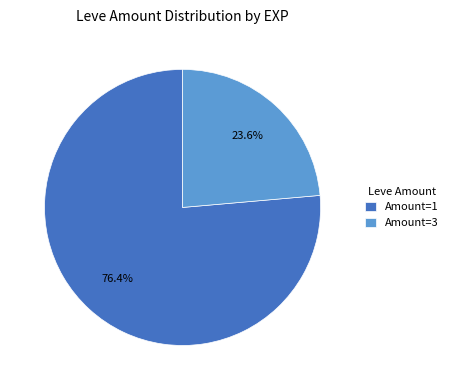

Which slice is the smallest?

Amount=3